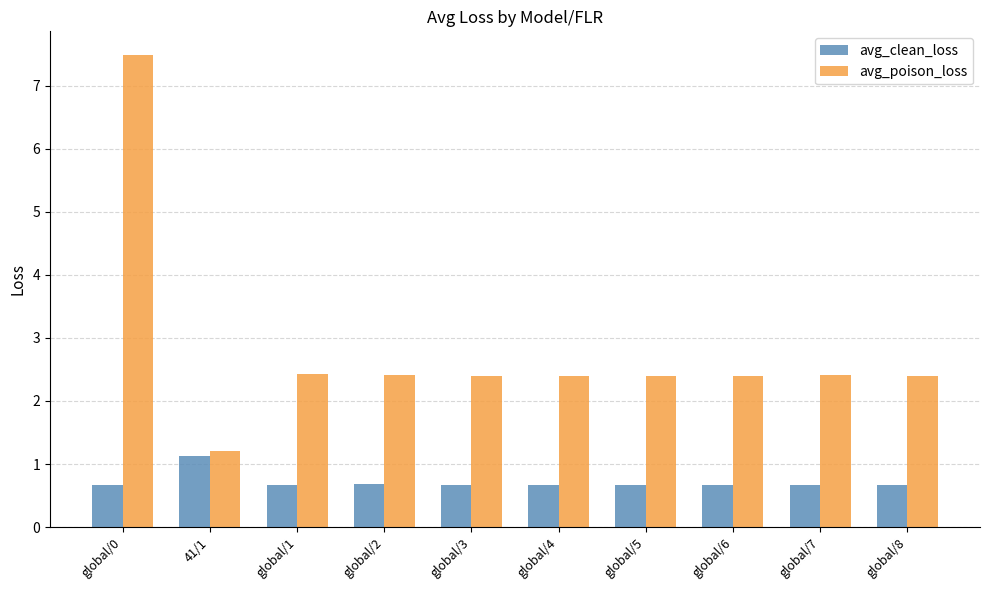

Reading right to left, transcribe all the data shown in this chart.

avg_clean_loss: 0.7	0.7	0.7	0.7	0.7	0.7	0.7	0.7	1.1	0.7
avg_poison_loss: 2.4	2.4	2.4	2.4	2.4	2.4	2.4	2.4	1.2	7.5